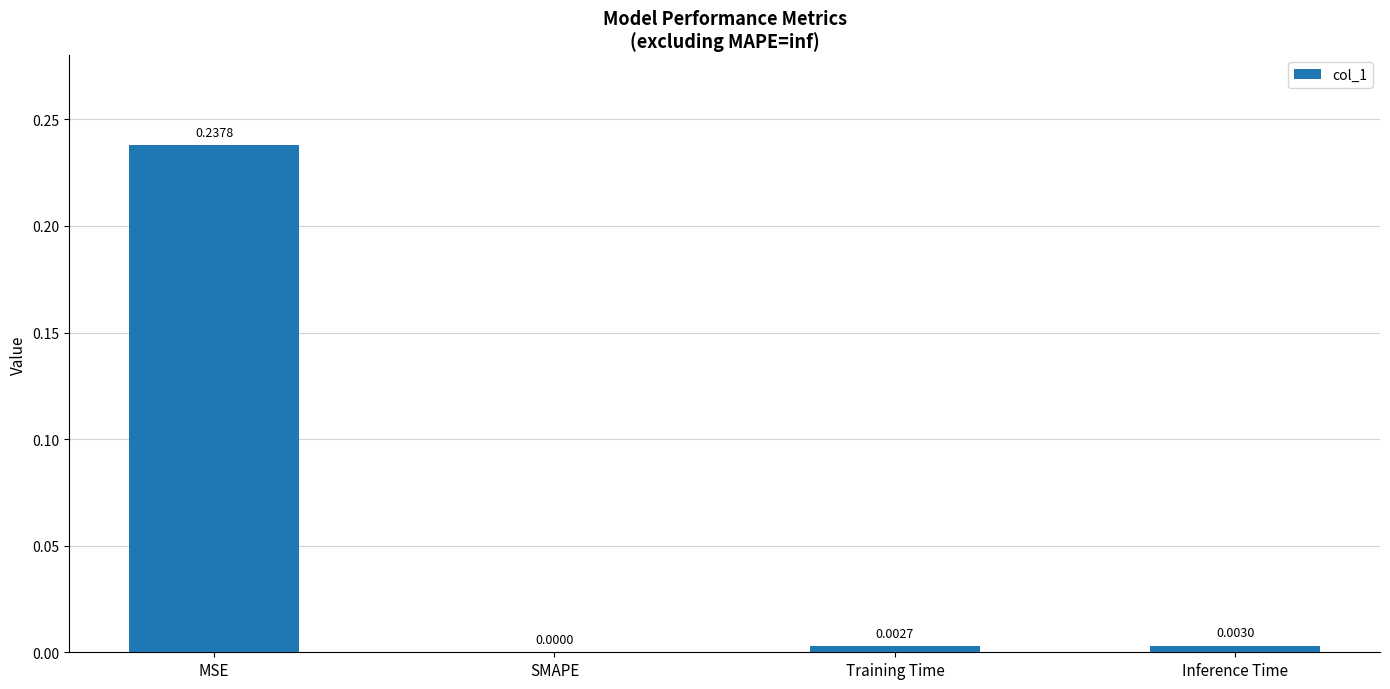

Where is the data nearest to the value 0?

SMAPE